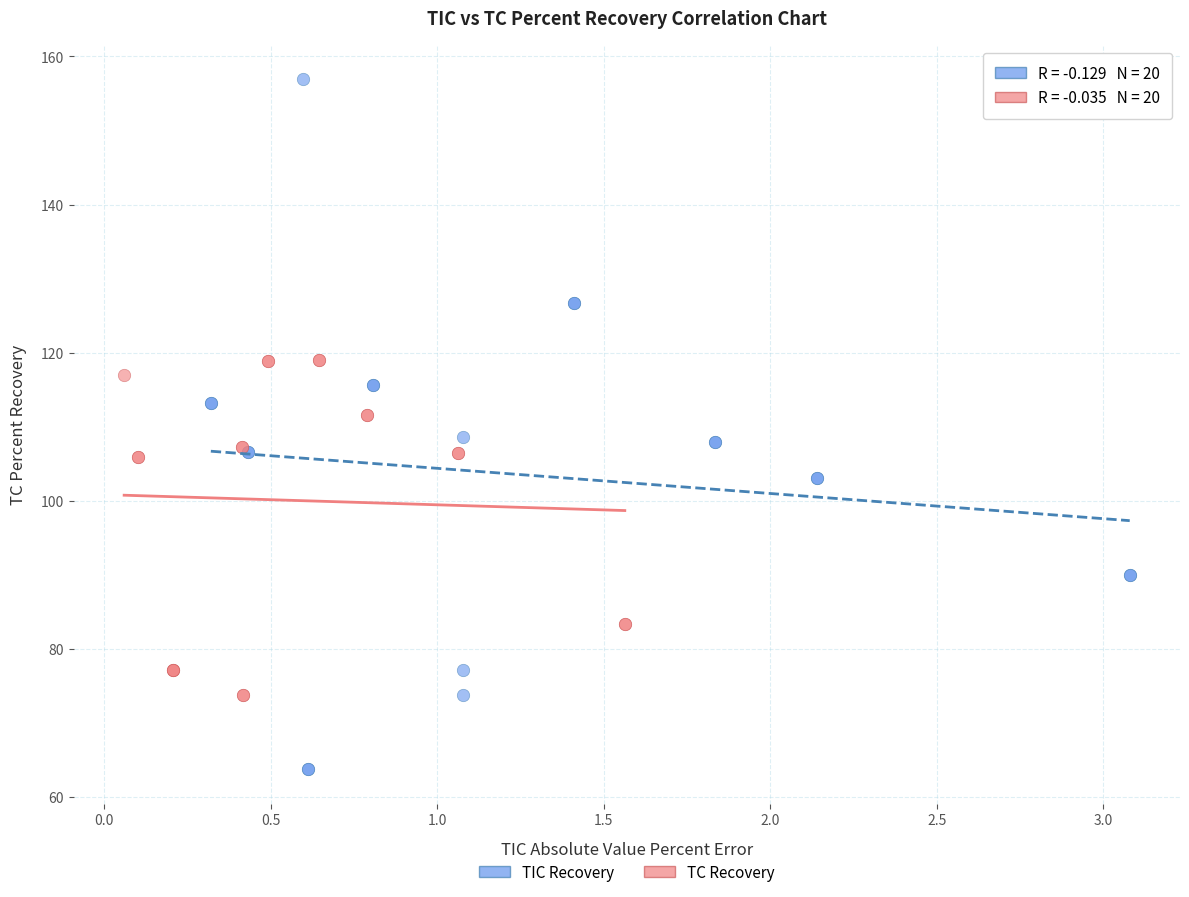

Which series reaches the maximum Y coordinate?

TIC Recovery